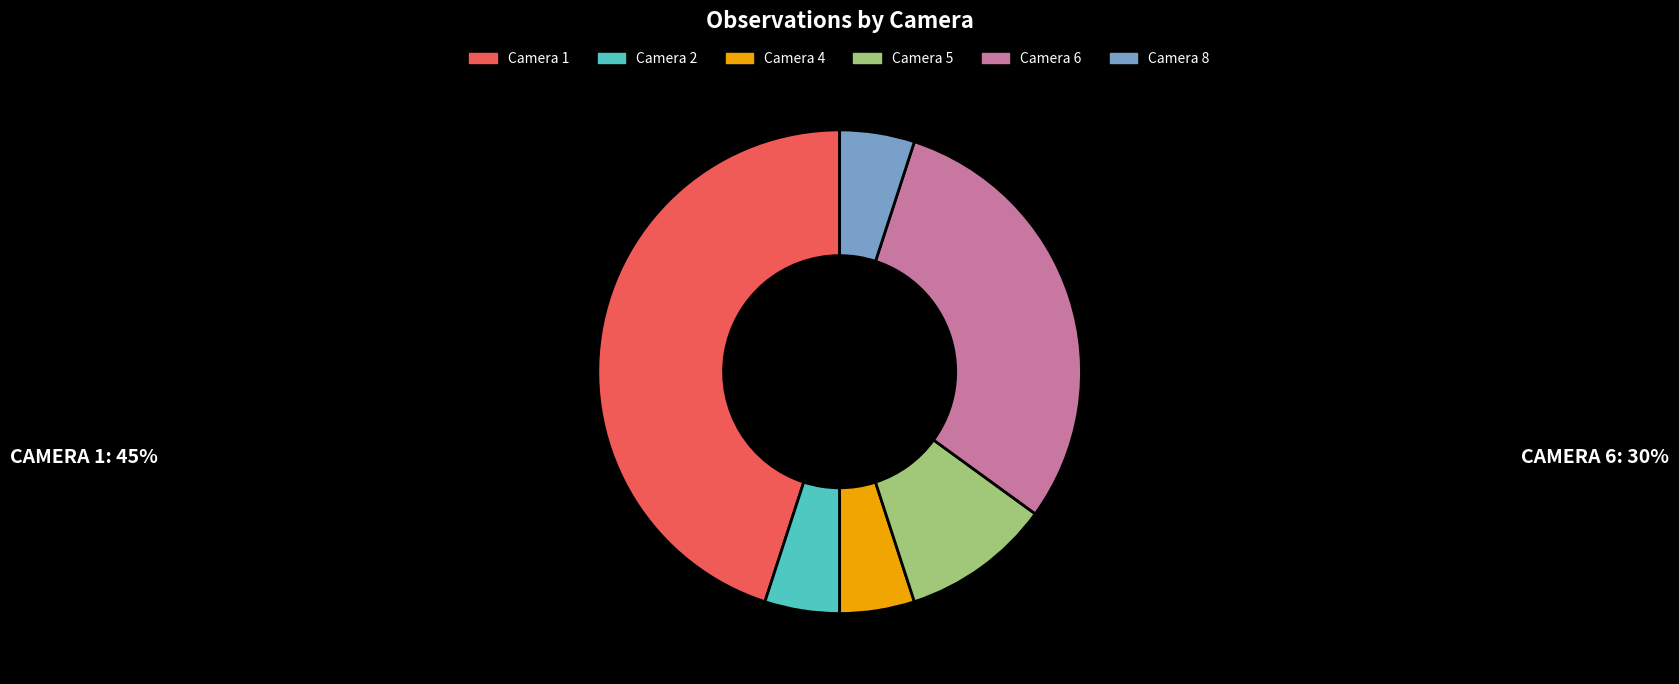

How many segments does this pie chart have?

6